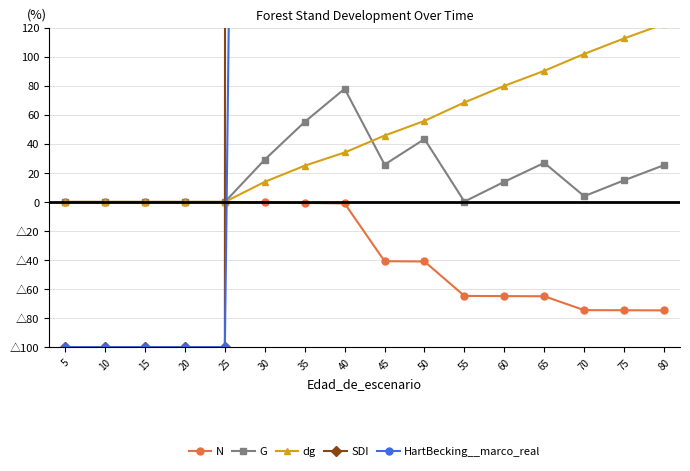

What is the difference between the maximum and minimum values in the G series?

77.9